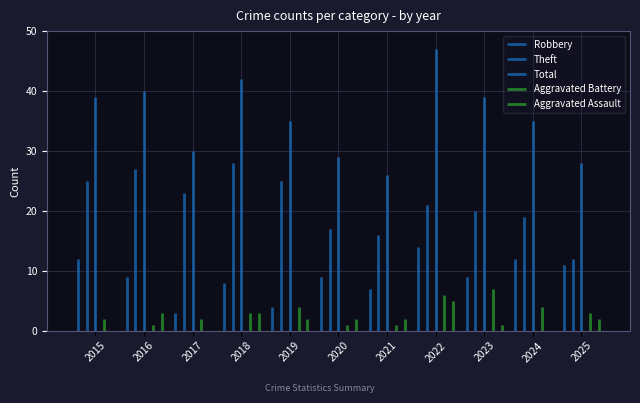

True or false: Theft and Total intersect in this chart.

False